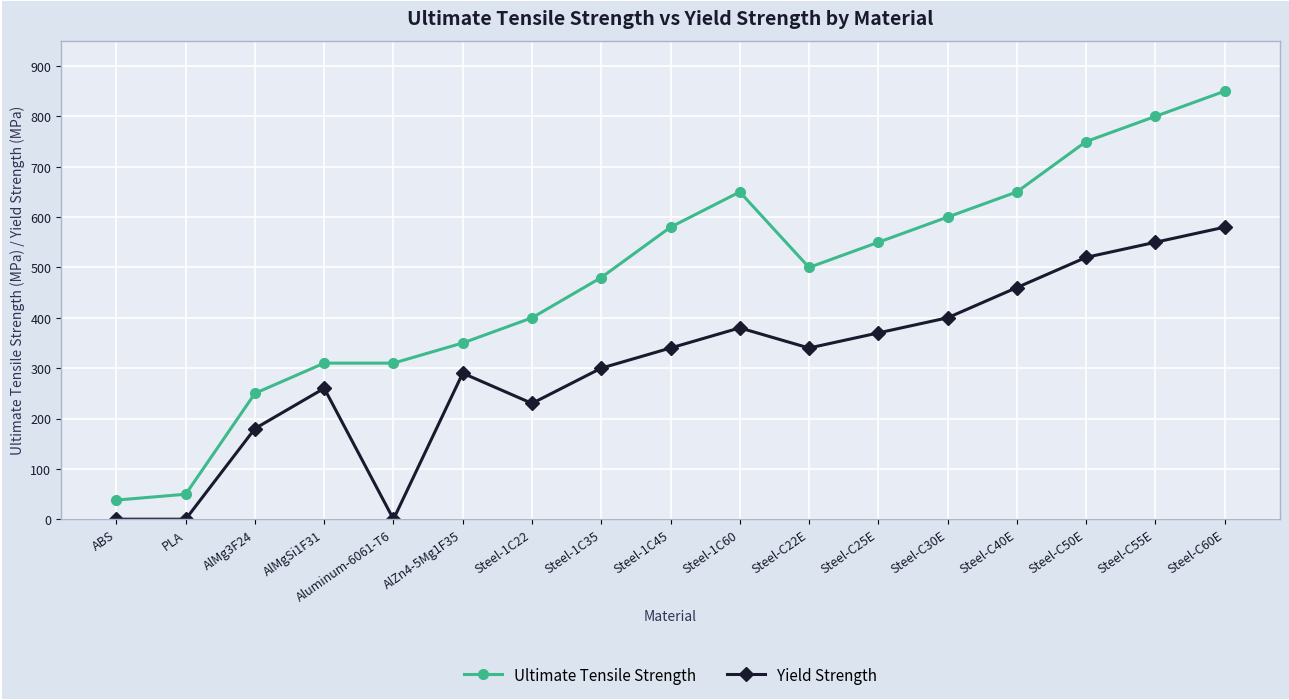

What is the difference between the maximum and minimum values in the Yield Strength series?

580.0